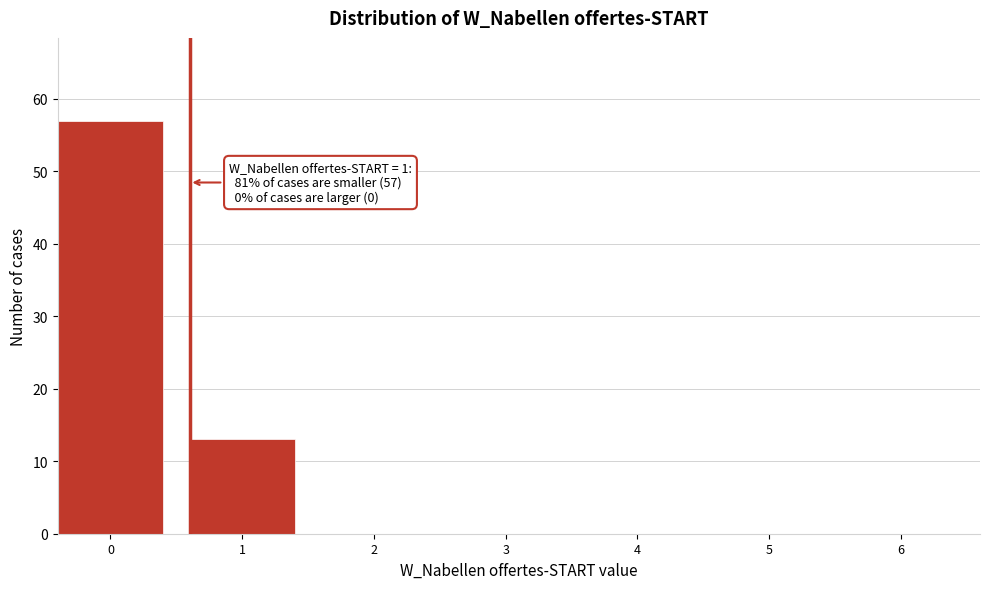

Reading left to right, list all the values displayed in this chart.

0=57	1=13	2=0	3=0	4=0	5=0	6=0